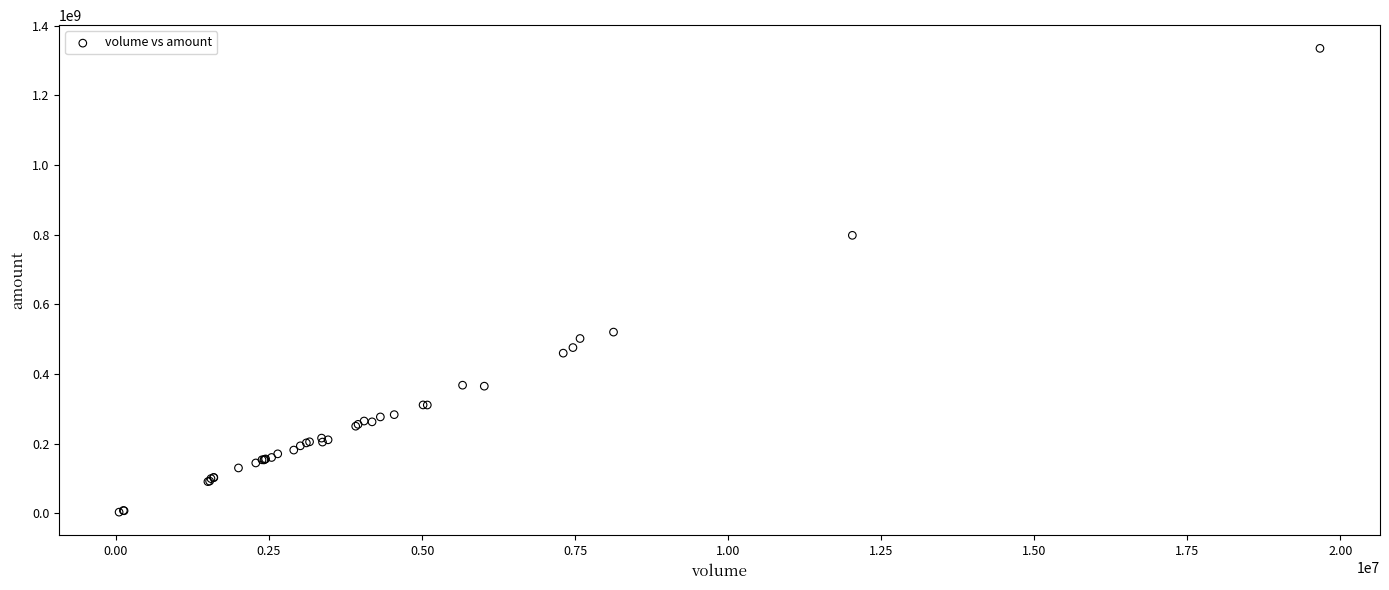

What Y value in the scatter plot is closest to 668769586?

797758592.0